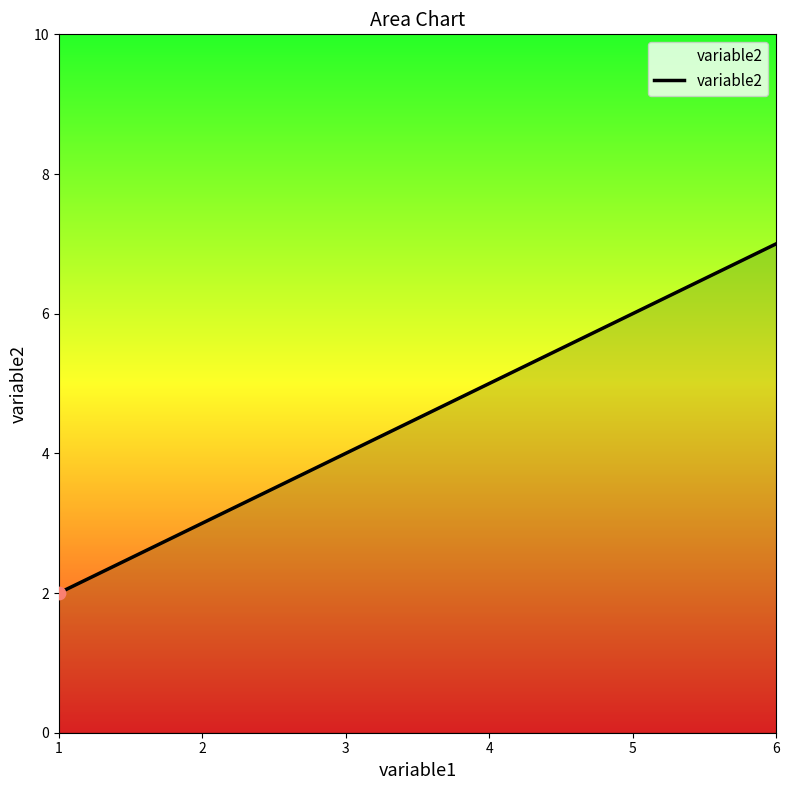

What is the ratio of the value at 1 to the value at 3?

0.5